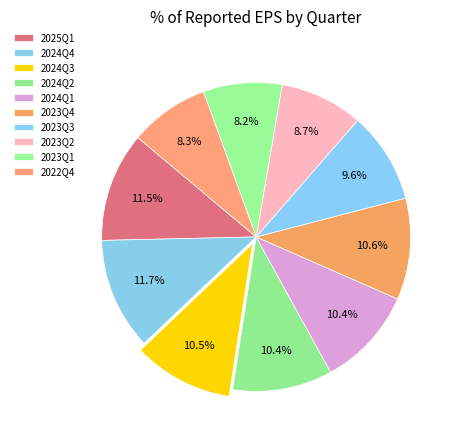

How many slices are in this pie chart?

10